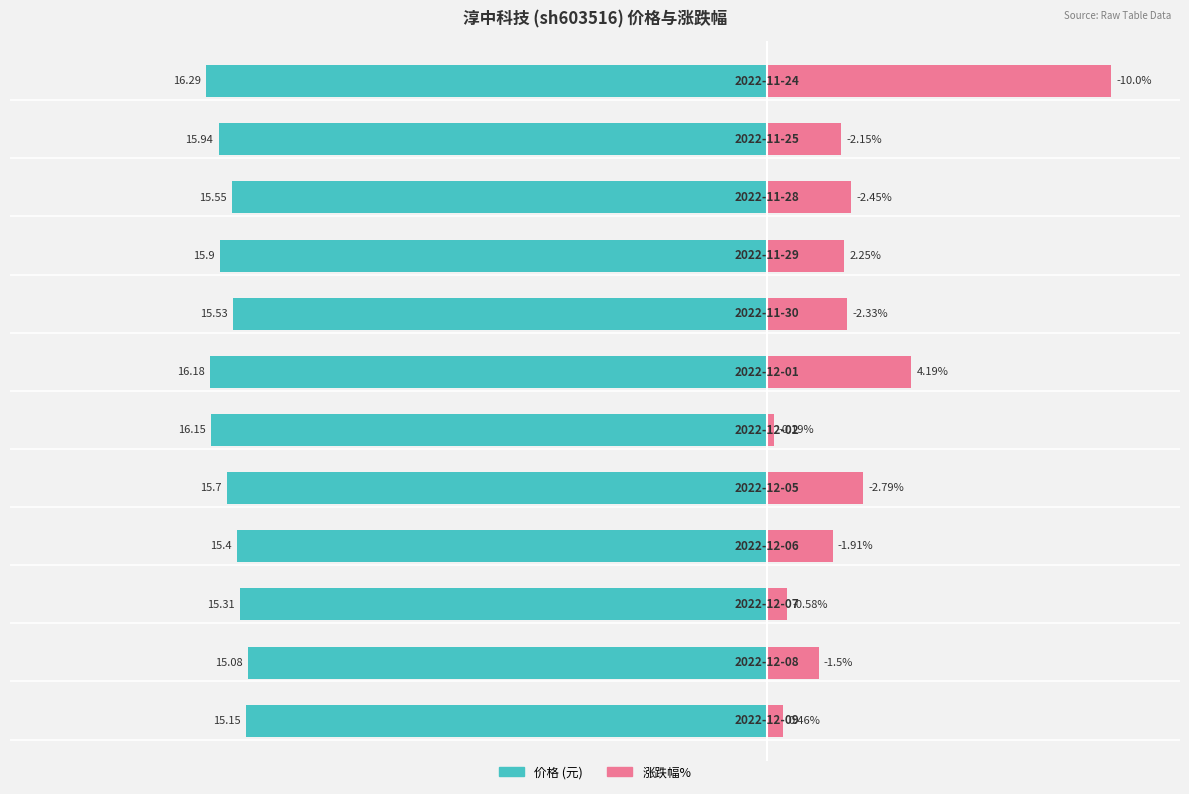

Reading right to left, transcribe all the data shown in this chart.

价格: 11=-16.3	10=-15.9	9=-15.6	8=-15.9	7=-15.5	6=-16.2	5=-16.1	4=-15.7	3=-15.4	2=-15.3	1=-15.1	0=-15.2
涨跌幅%: 11=10.0	10=2.1	9=2.5	8=2.2	7=2.3	6=4.2	5=0.2	4=2.8	3=1.9	2=0.6	1=1.5	0=0.5